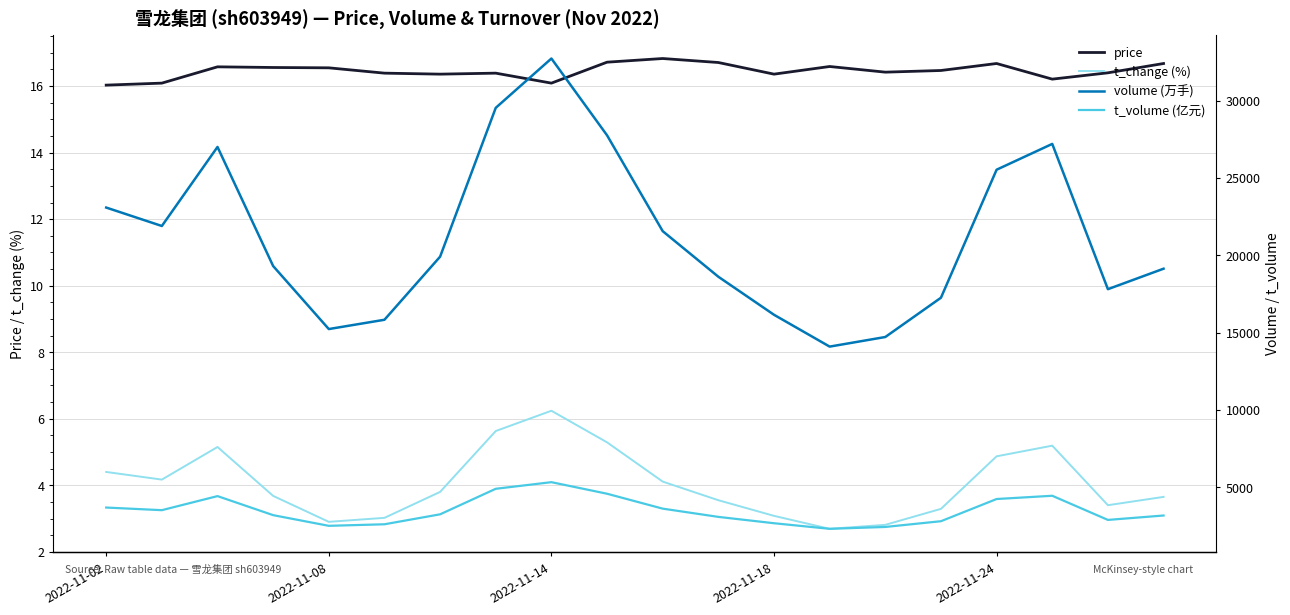

The price series shows 16.4 at 14. True or false?

True